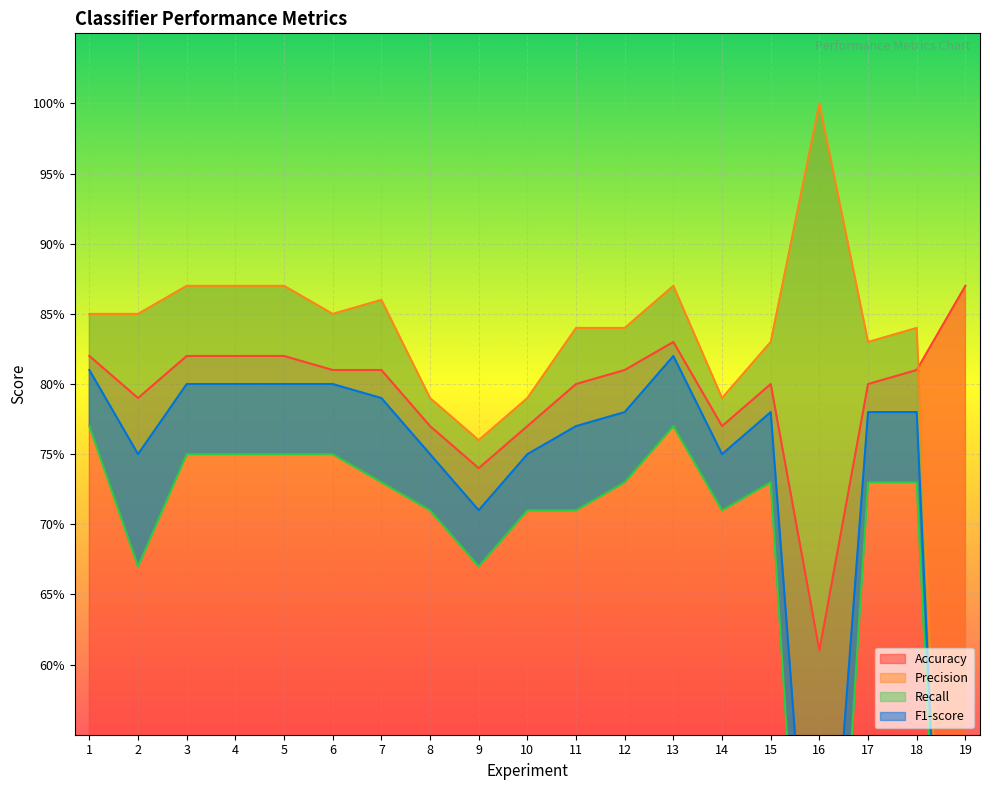

Which category has the lowest value in the F1-score series?

19